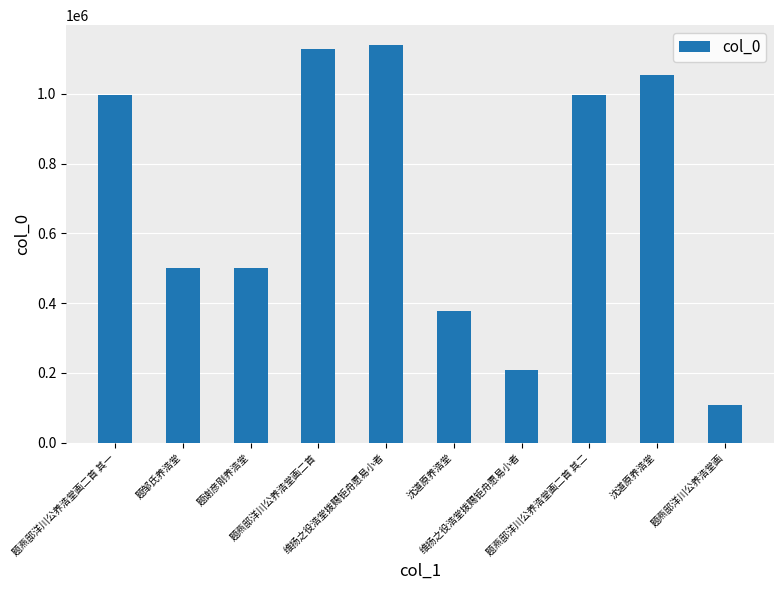

Which category has the lowest value across all series?

题燕邸洋川公养浩堂画